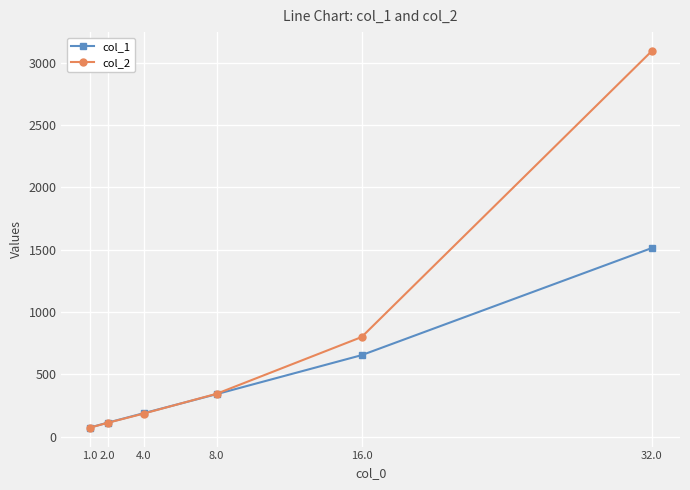

What value does the col_1 series have at 4.0?

187.8